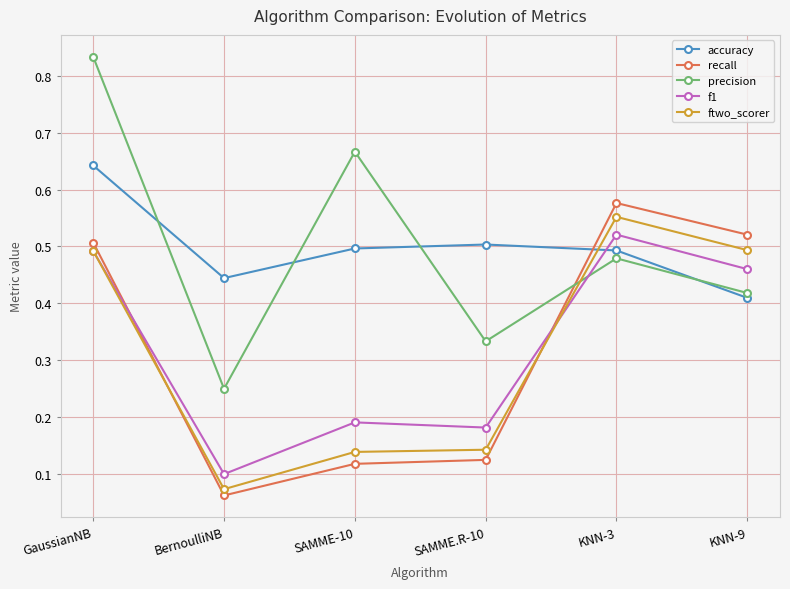

Which category has the highest value in the f1 series?

KNN-3